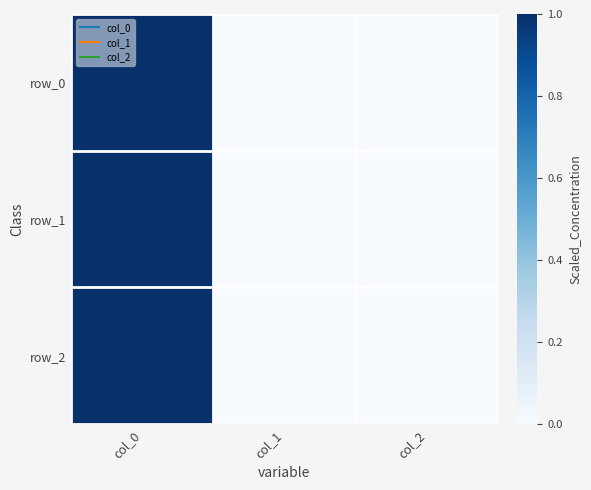

List the series in order of their overall mean, highest first.

row_2, row_1, row_0